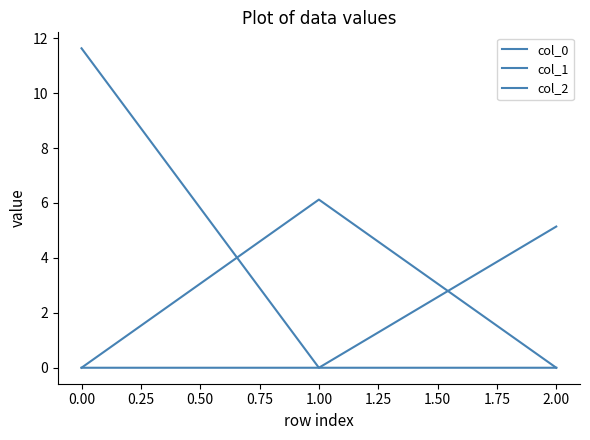

At 1.00, list the series in order from largest to smallest.

col_1, col_0, col_2